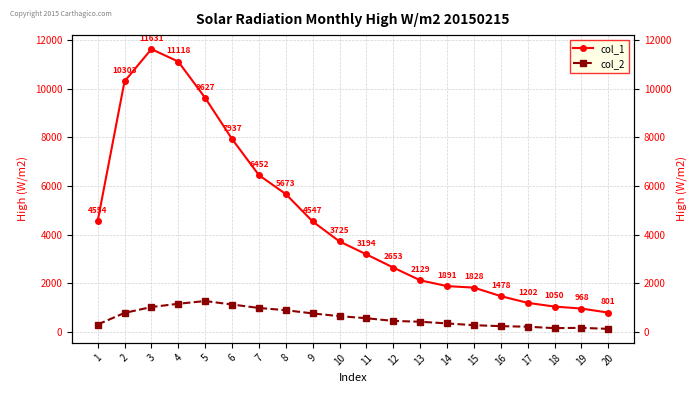

Between 12 and 6, which is larger?

6